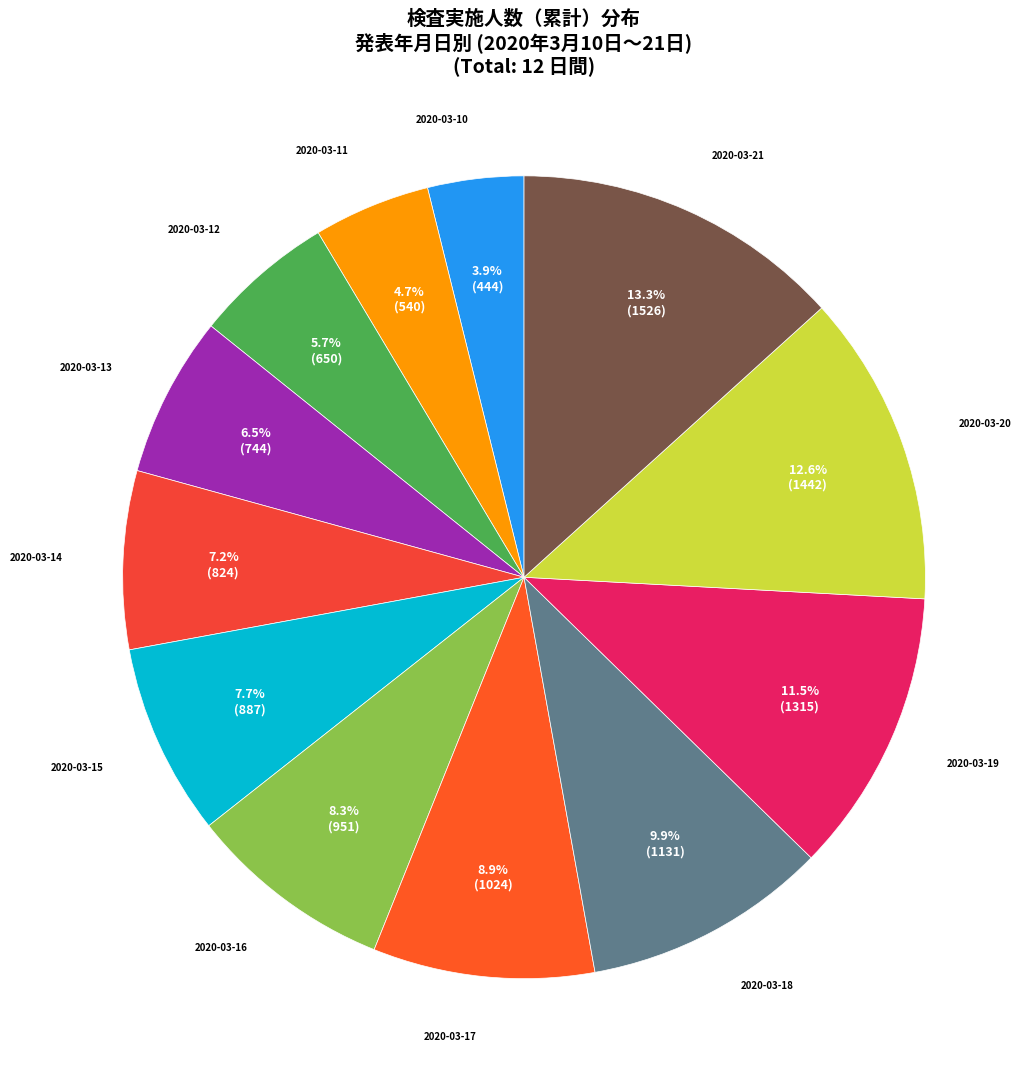

Count the number of slices in the pie.

12